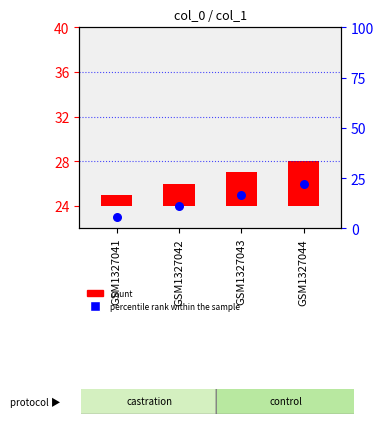

At which category is the sum across all series the highest?

GSM1327044